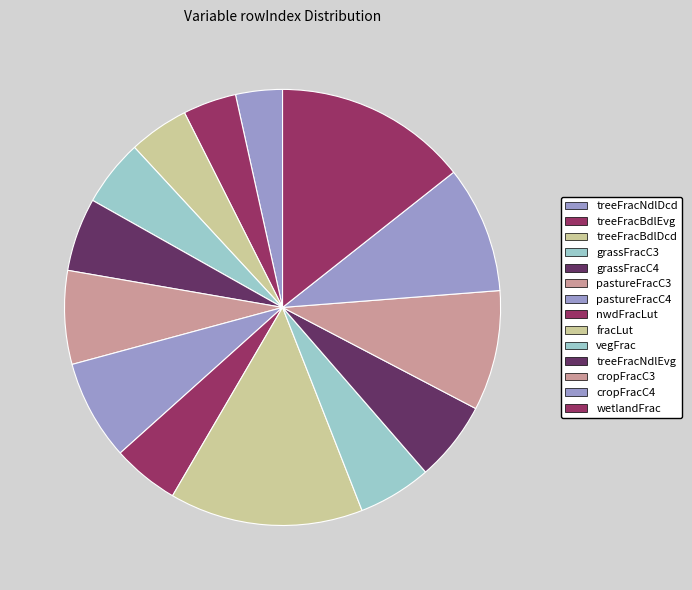

Does treeFracBdlEvg account for over 50% of the chart?

No